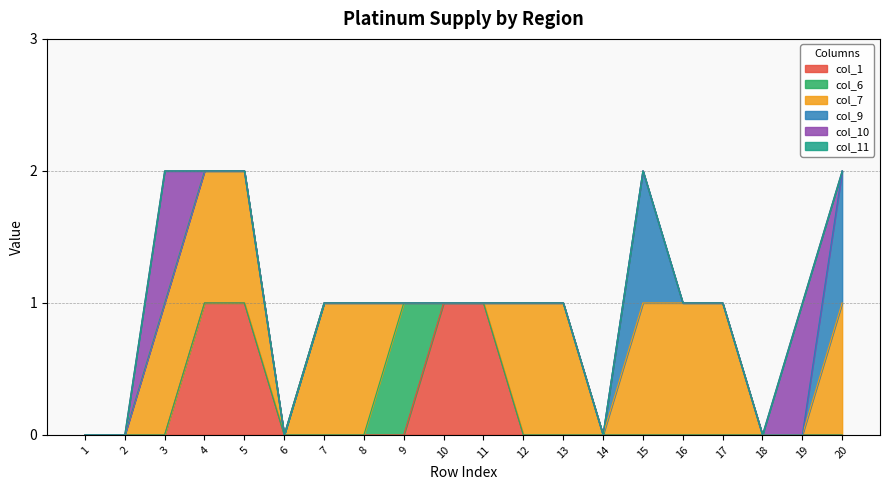

True or false: col_10 has a value of 0 at 20.

True